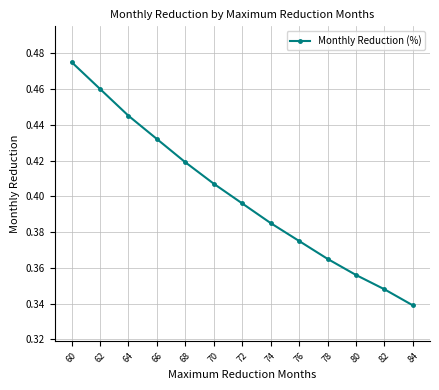

What is the difference between the second highest and minimum values?

0.1